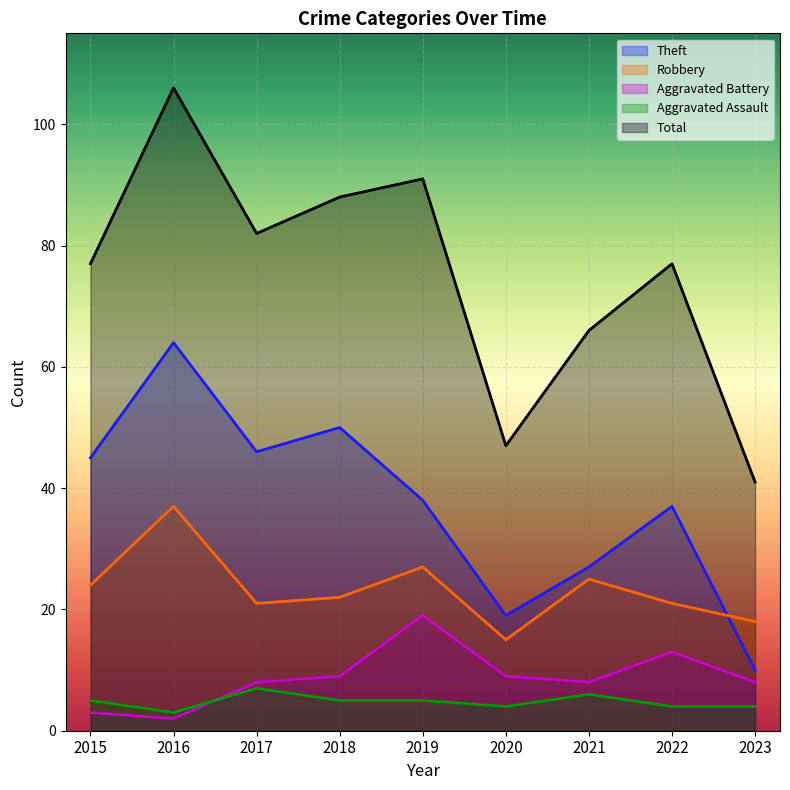

What is the total value across all series at 2017?

164